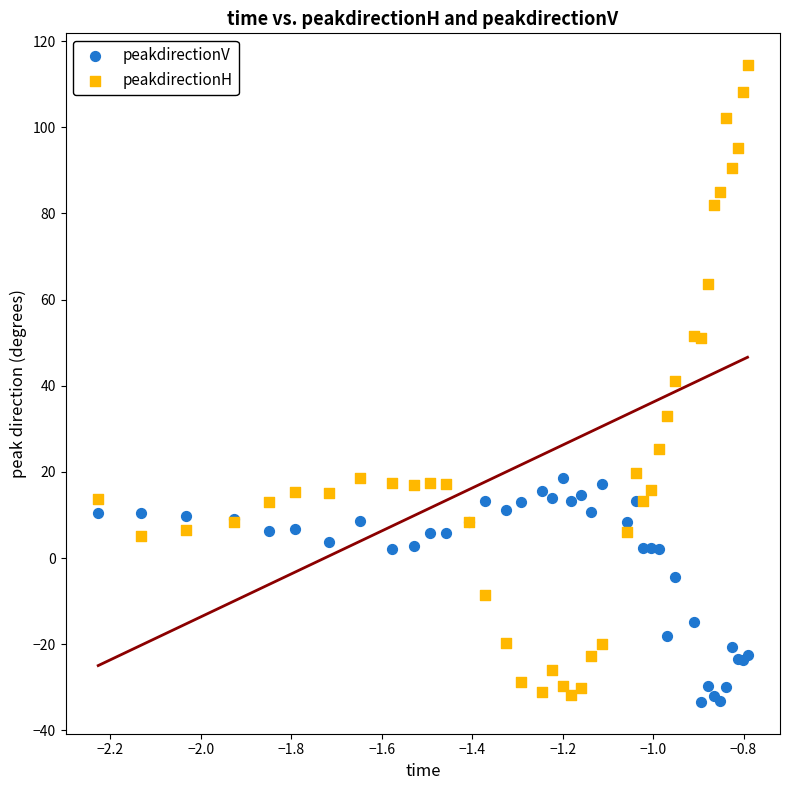

Which series contains the highest Y value?

peakdirectionH